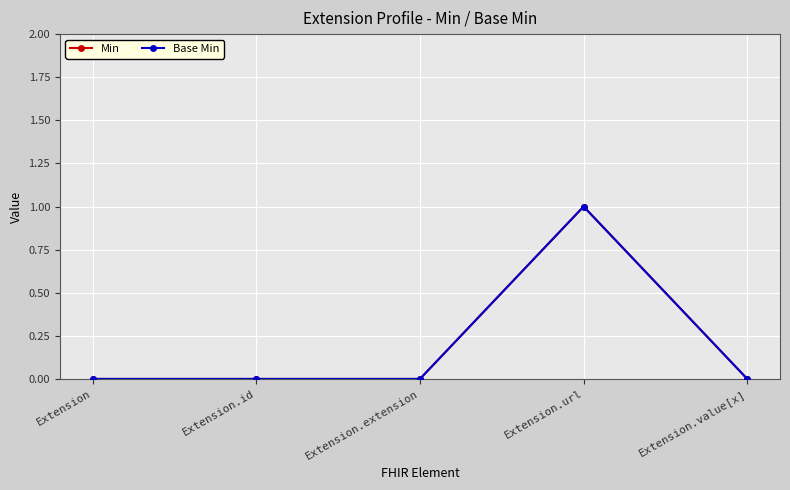

The value of Base Min at Extension.url is 1. True or false?

True